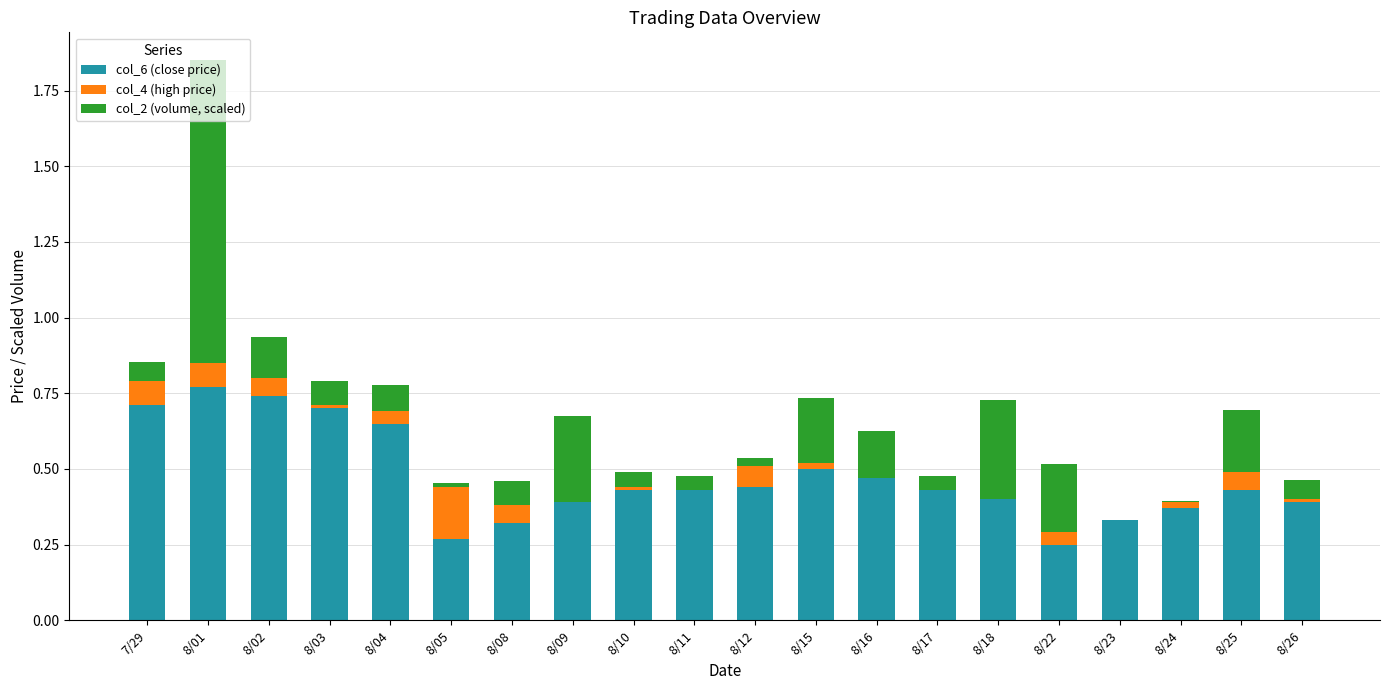

At which category is the sum across all series the highest?

8/01